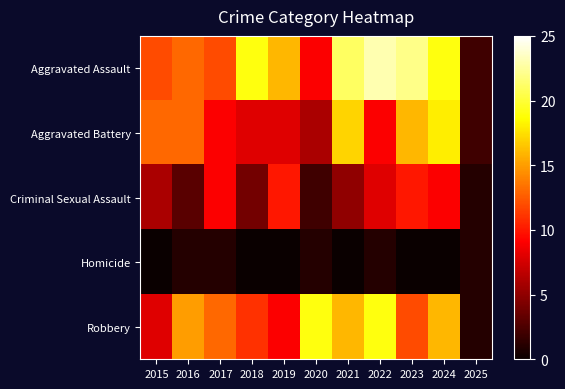

Which series has the largest total across all categories?

Aggravated Assault